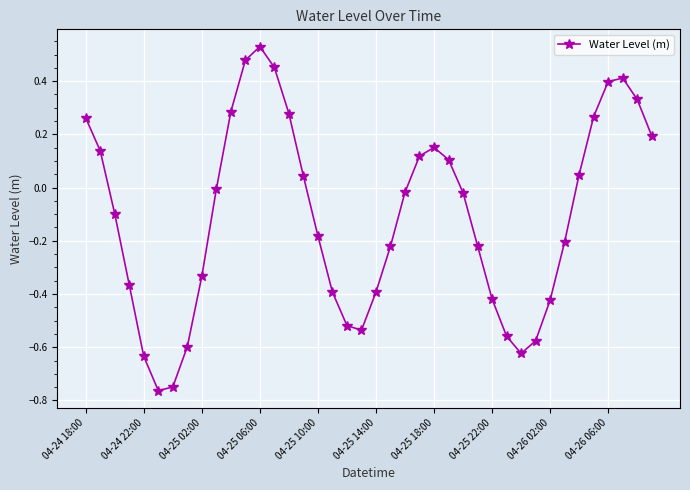

True or false: the data has more than 2 interior local peaks.

True